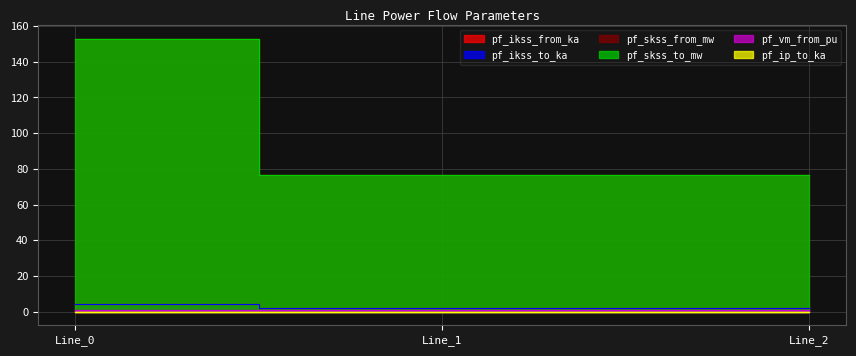

At which category does the chart reach its minimum across all series?

Line_0